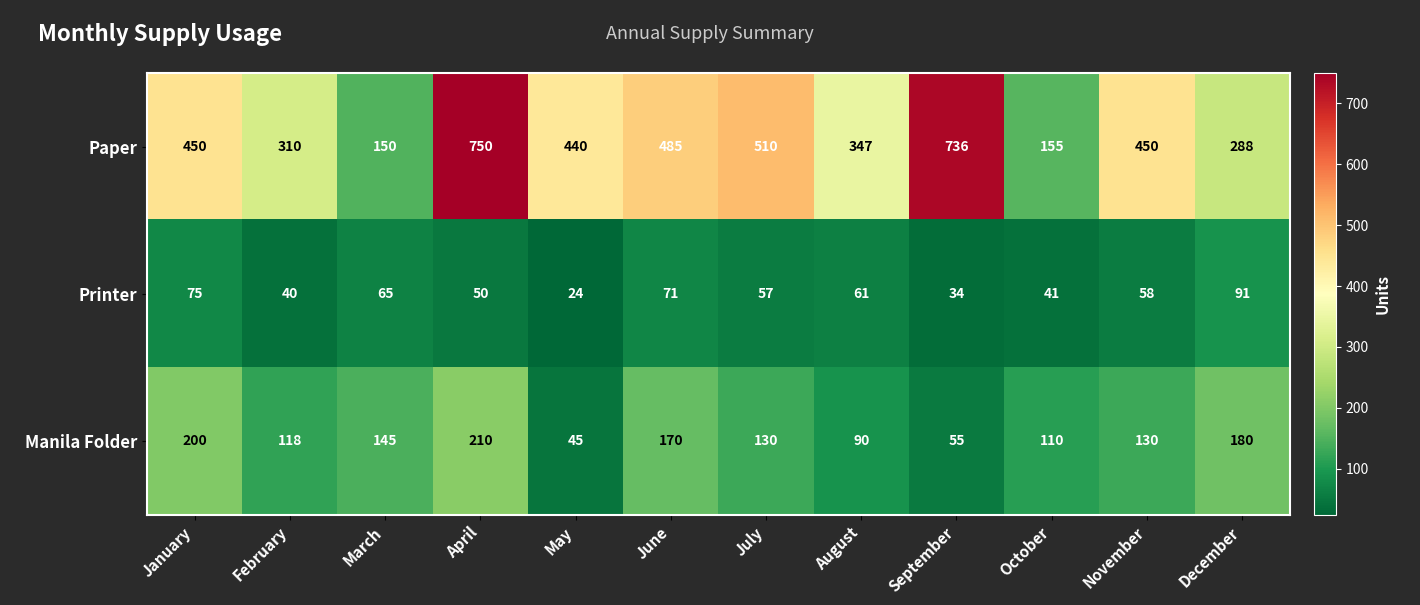

Is it true that Manila Folder equals 118 at February?

True